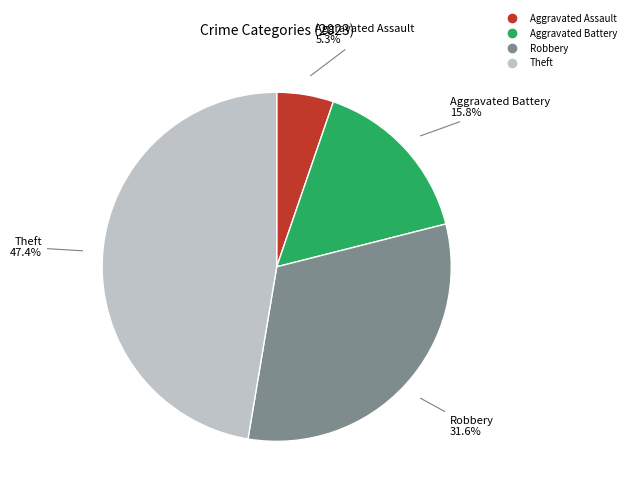

Does any single category account for the majority?

No